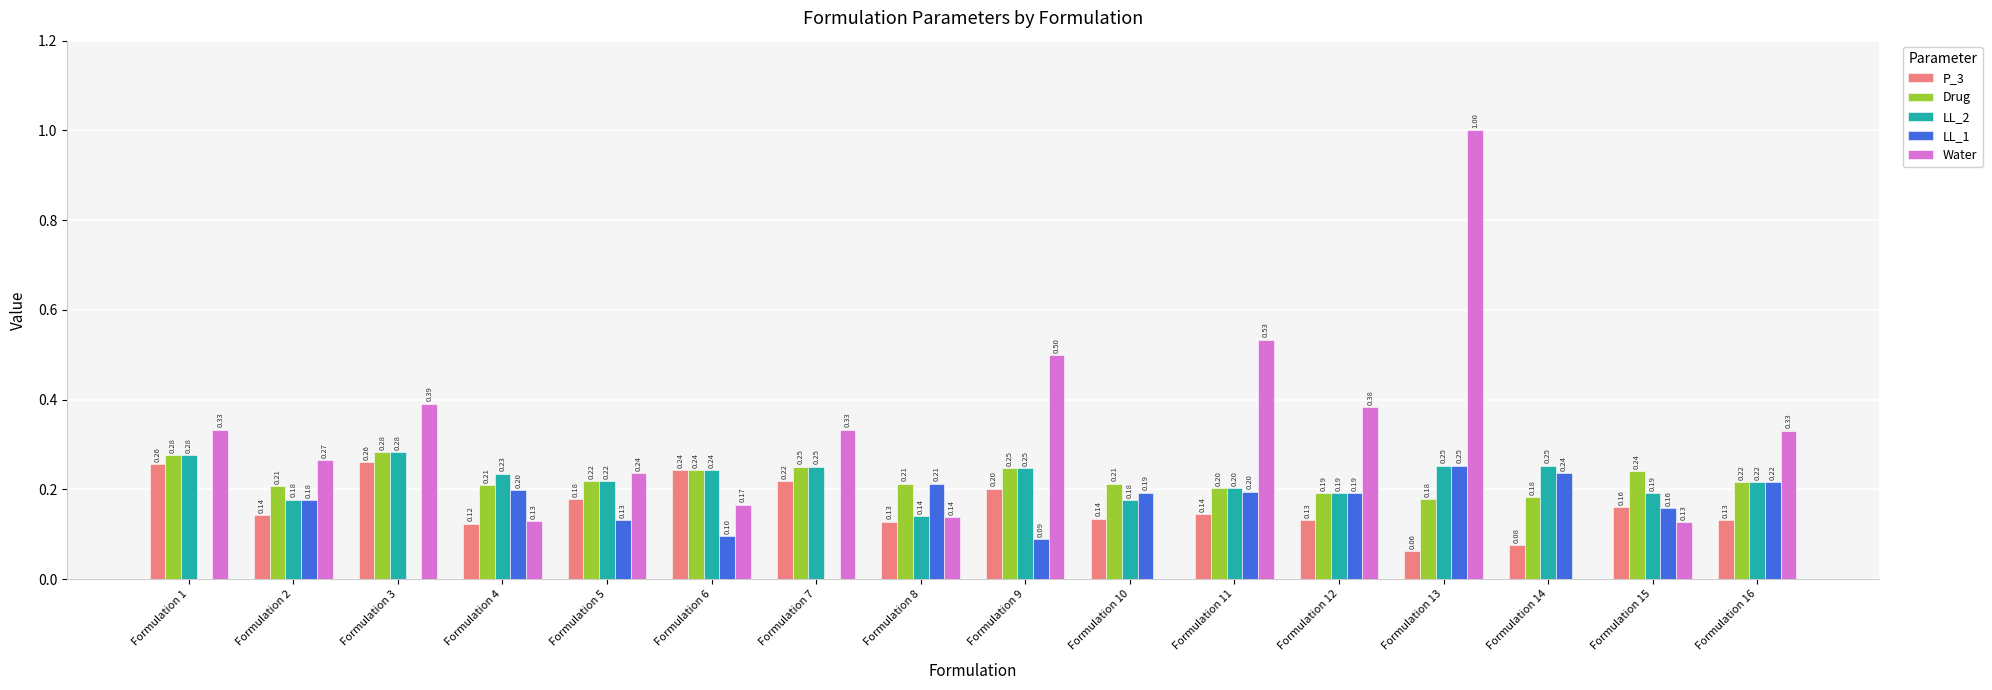

True or false: LL_1 has a value of 0.1 at Formulation 6.

True